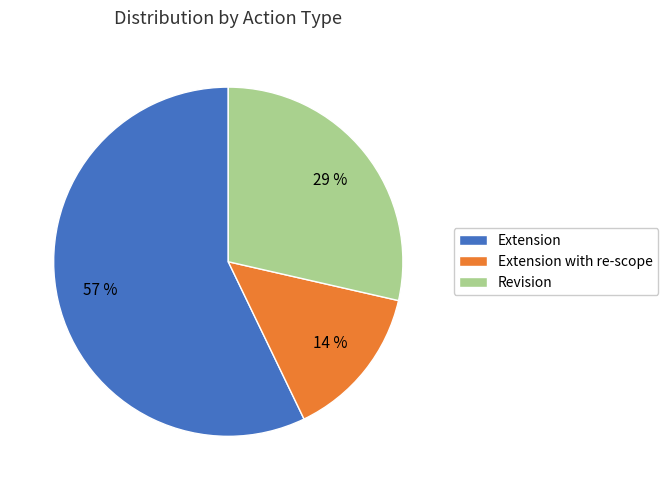

How many segments does this pie chart have?

3